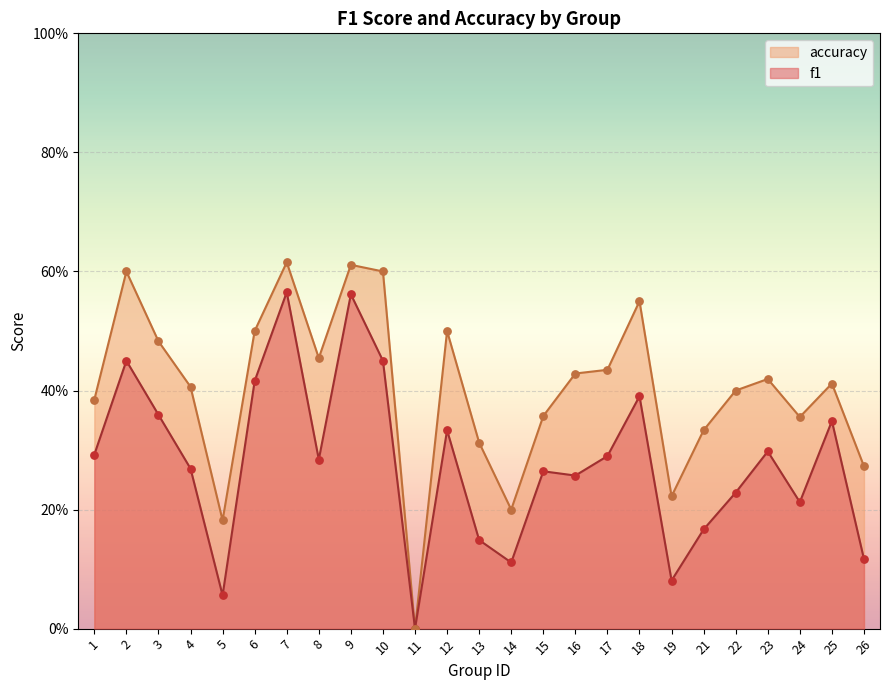

Which series contains the lowest Y value?

f1